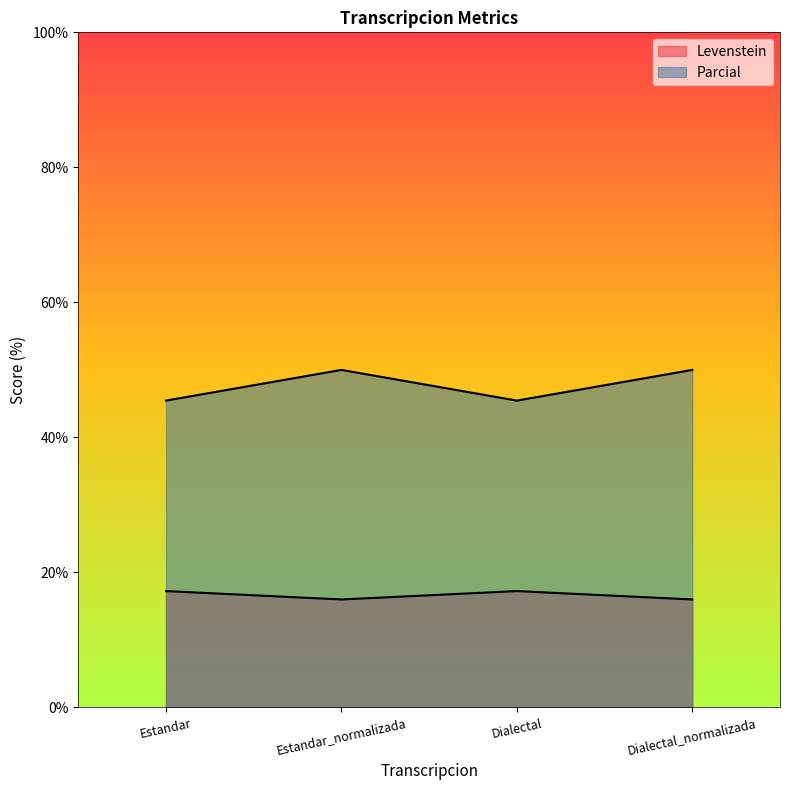

Is it true that Levenstein equals 17.2 at Estandar?

True